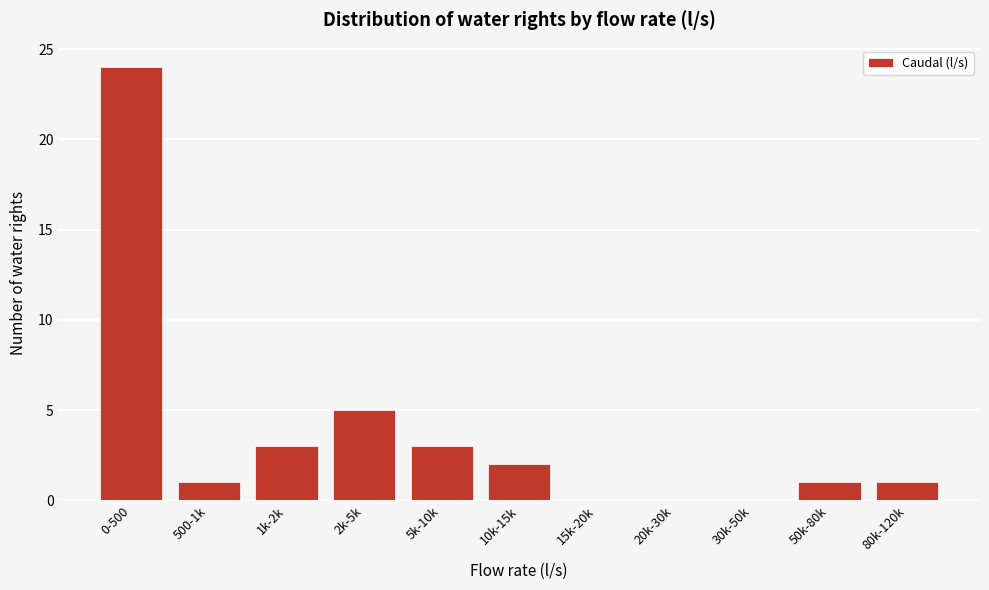

Reading left to right, what are all the values shown in this chart?

0-500=24	500-1k=1	1k-2k=3	2k-5k=5	5k-10k=3	10k-15k=2	15k-20k=0	20k-30k=0	30k-50k=0	50k-80k=1	80k-120k=1